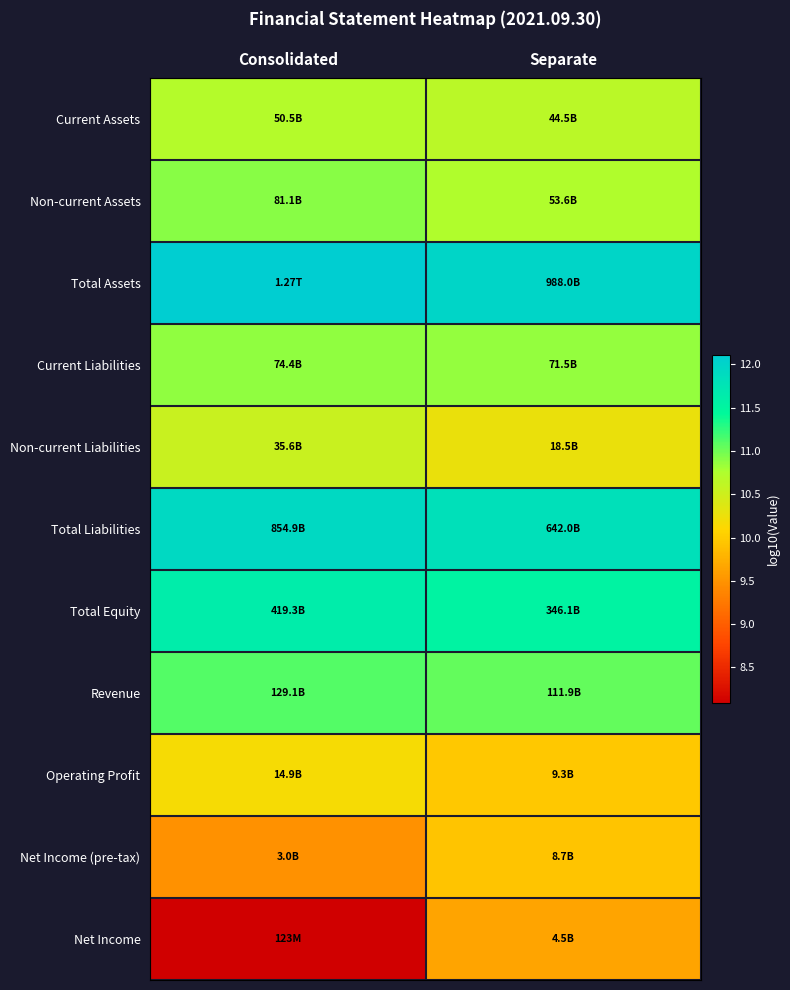

Reading left to right, extract all data points from this chart.

Current Assets: Consolidated=10.7	Separate=10.6
Non-current Assets: Consolidated=10.9	Separate=10.7
Total Assets: Consolidated=12.1	Separate=12.0
Current Liabilities: Consolidated=10.9	Separate=10.9
Non-current Liabilities: Consolidated=10.6	Separate=10.3
Total Liabilities: Consolidated=11.9	Separate=11.8
Total Equity: Consolidated=11.6	Separate=11.5
Revenue: Consolidated=11.1	Separate=11.0
Operating Profit: Consolidated=10.2	Separate=10.0
Net Income (pre-tax): Consolidated=9.5	Separate=9.9
Net Income: Consolidated=8.1	Separate=9.7